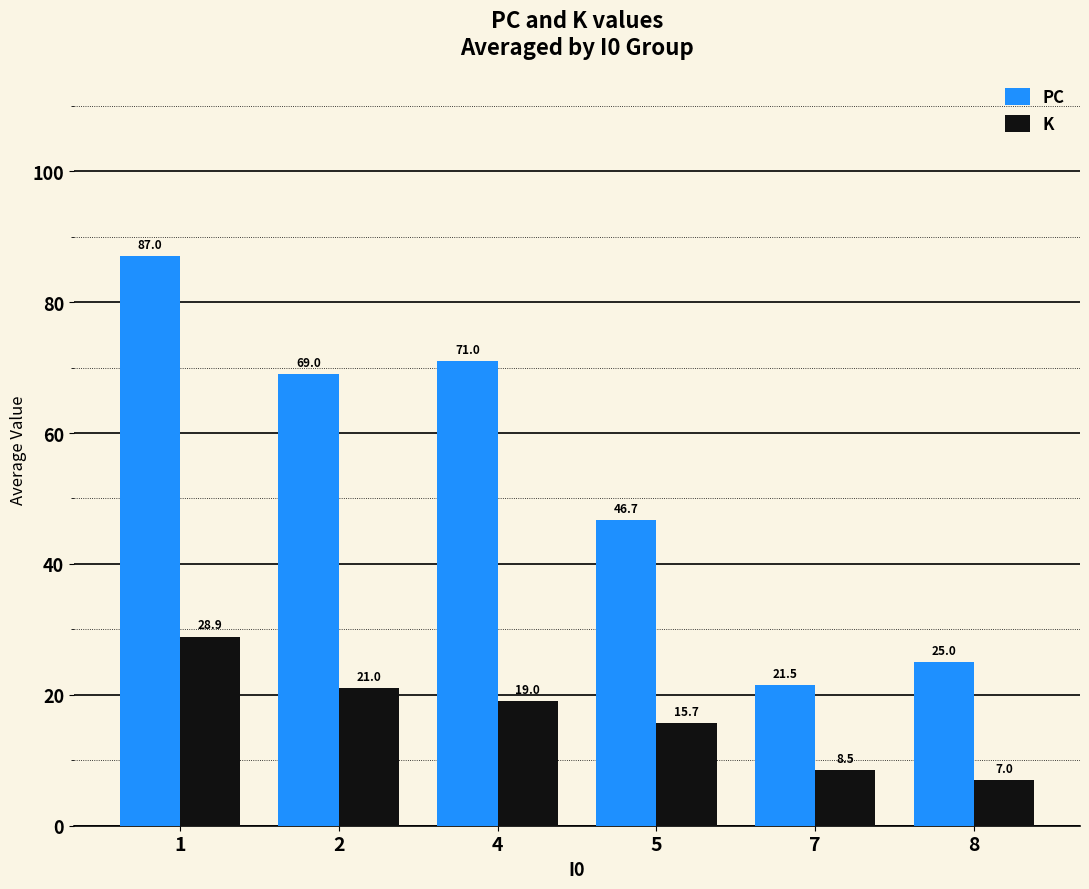

At which label does PC first exceed 69?

1